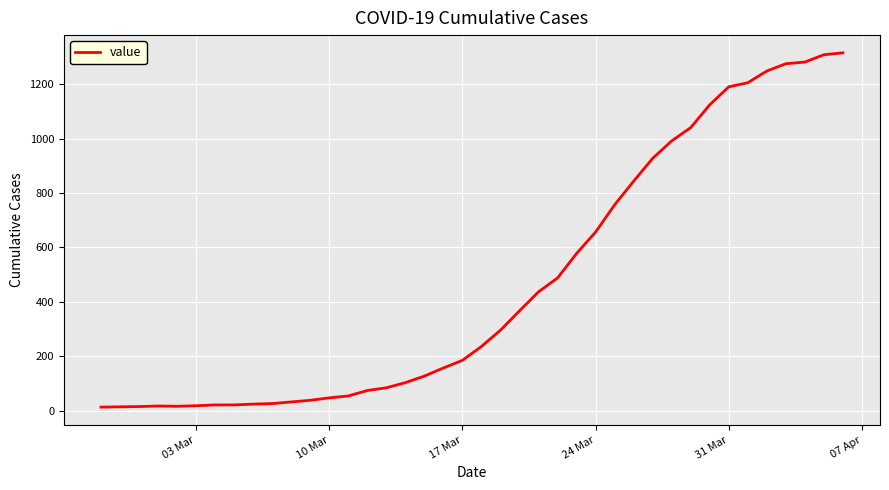

What is the greatest value displayed?

1316